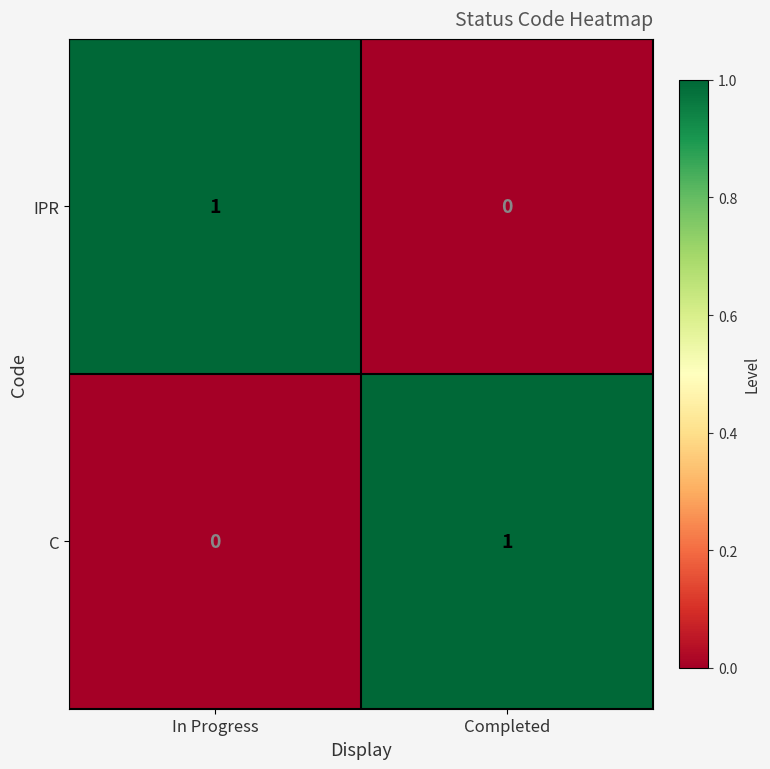

At In Progress, list the series in order from largest to smallest.

IPR, C